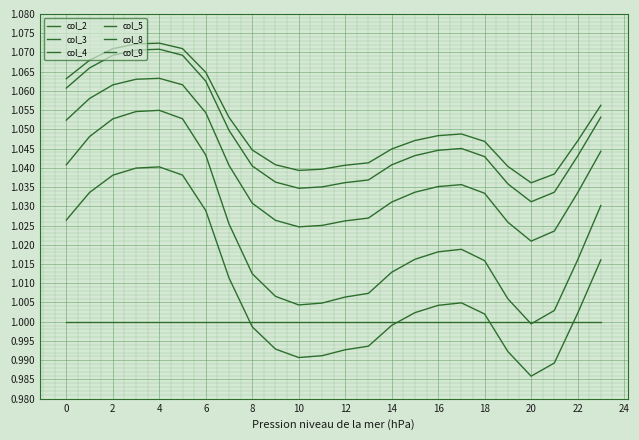

Count the col_8 values in the range 1 to 2.

24